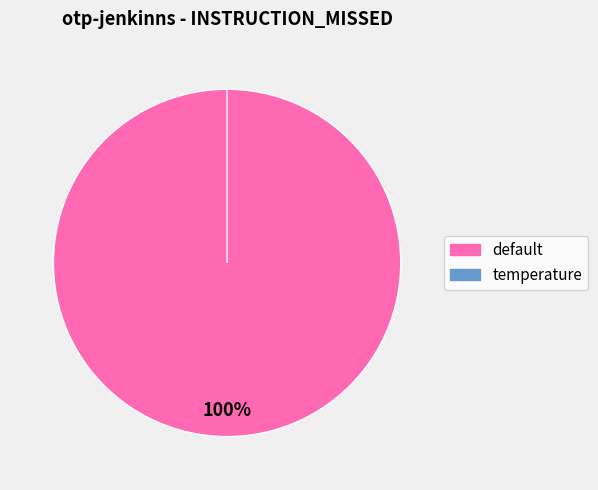

Which category has the biggest portion of the pie?

default